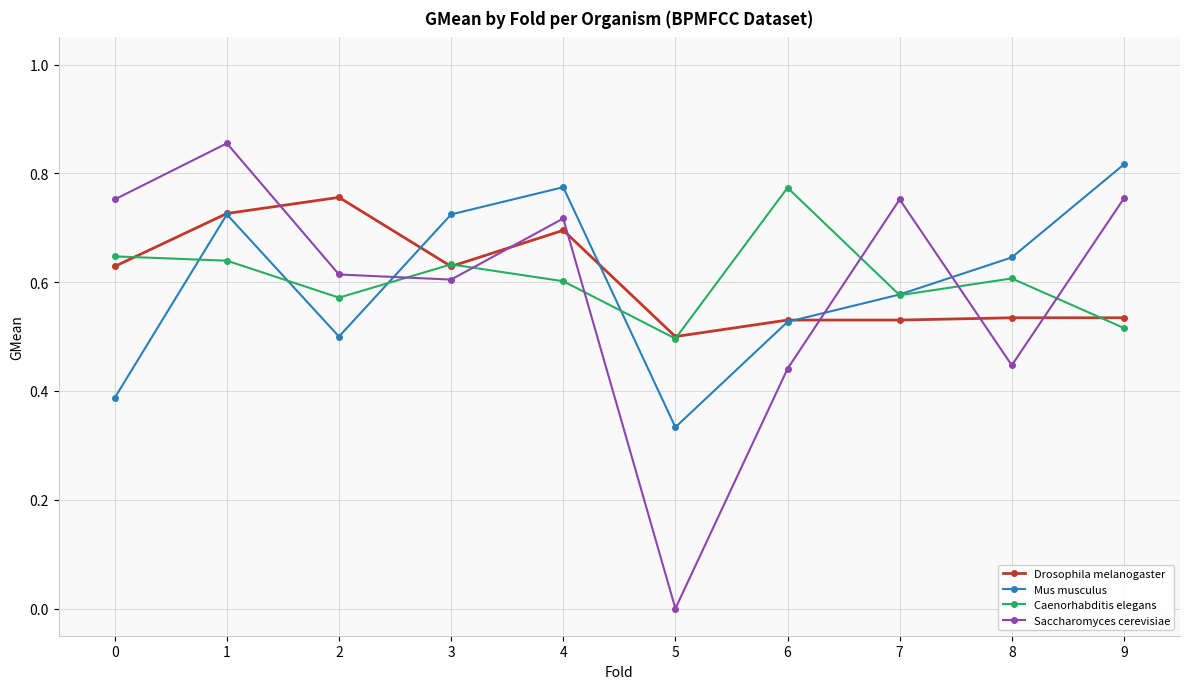

Which category has the highest value across all series?

1